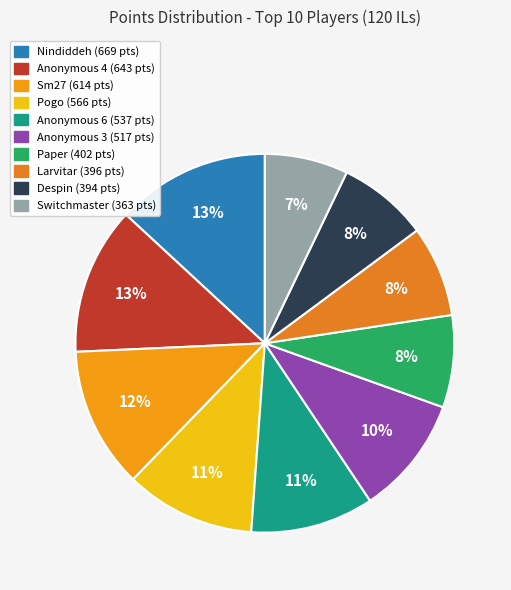

Count the number of slices in the pie.

10